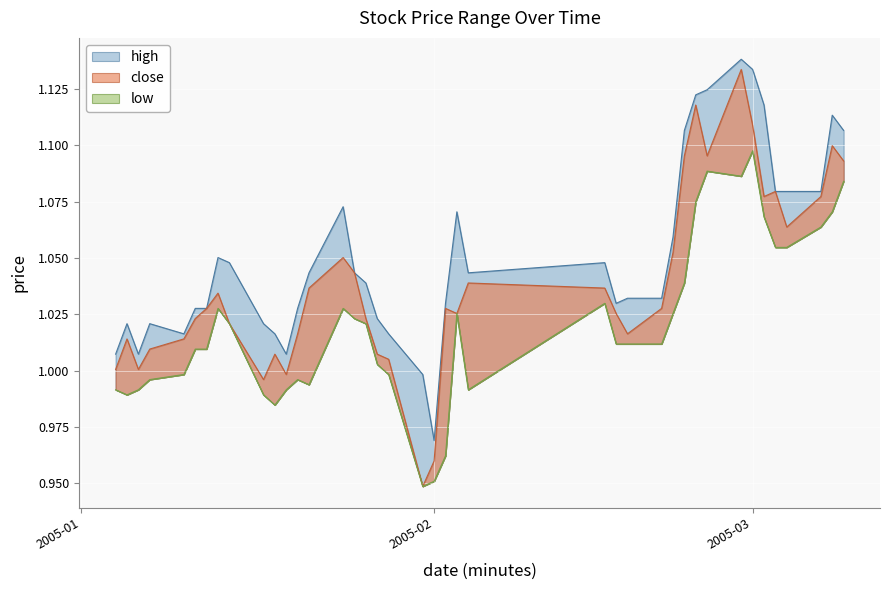

How many lines are shown in the chart?

3